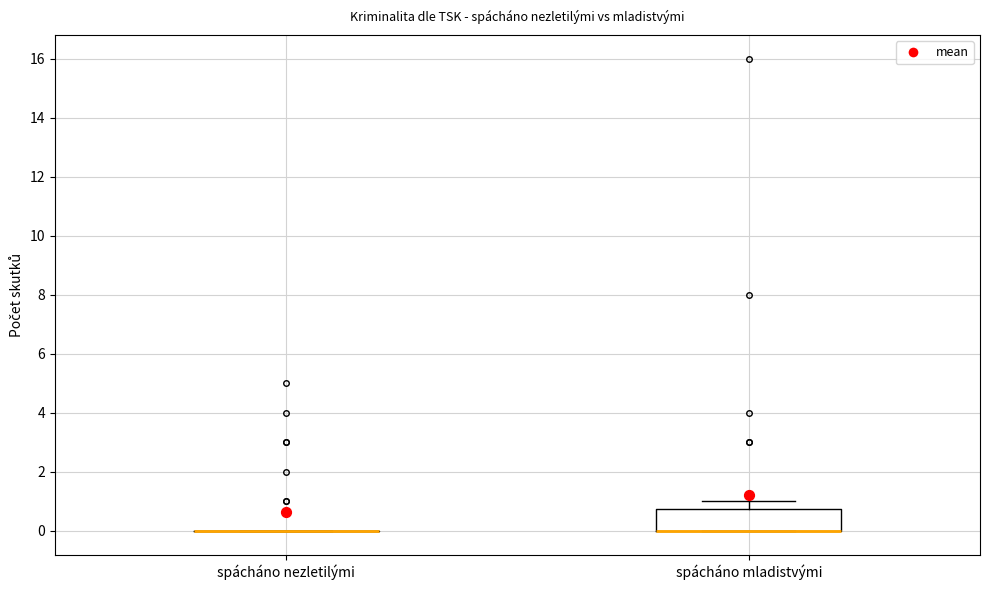

Reading left to right, read every box against the y-axis: the position of its median line, the range the box covers, and the ends of its whiskers. The values are not printed on the chart, so give them approximately, as read against the axis.

spácháno nezletilými: box collapsed to a line at 0.0, whiskers 0.0 to 0.0
spácháno mladistvými: median 0.0 (drawn on the box's lower edge), box 0.0 to 0.8, whiskers 0.0 to 1.0